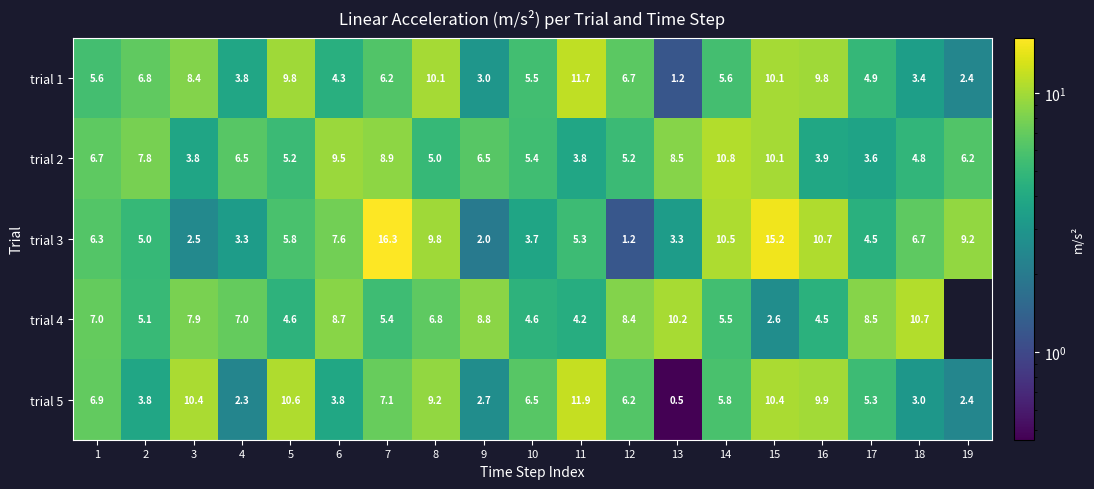

Where does the trial 5 series first go above 6?

1